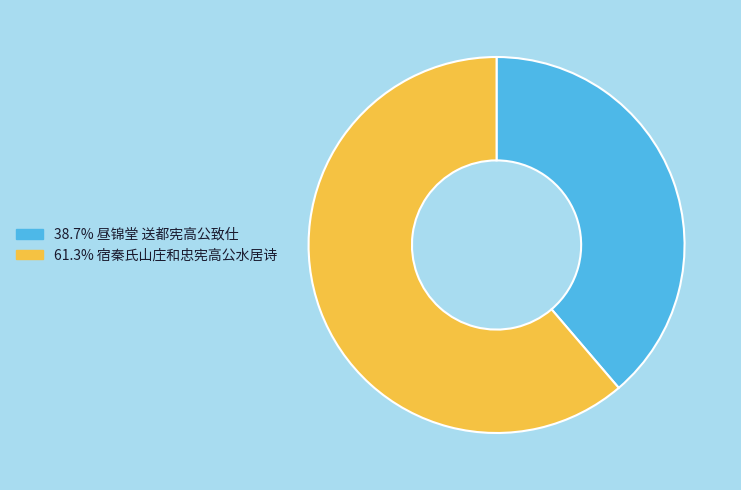

Is there a majority slice in this chart?

Yes